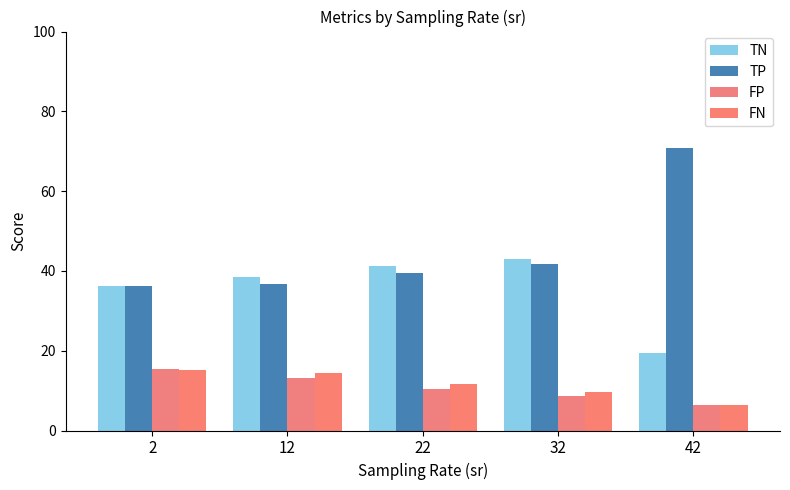

Is it true that FP equals 6.3 at 42?

True